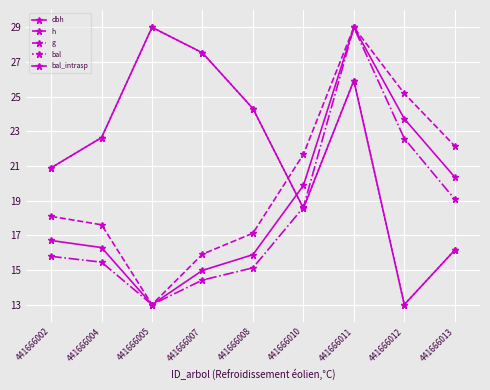

List the series in order of their peak value, highest first.

dbh, h, g, bal, bal_intrasp